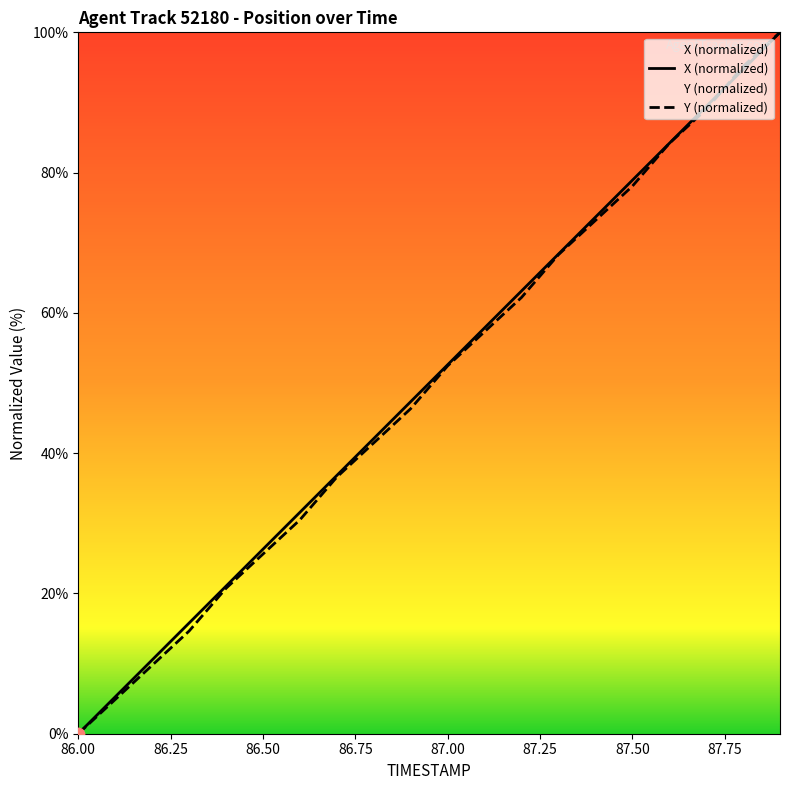

At how many categories does at least one series exceed 30?

14